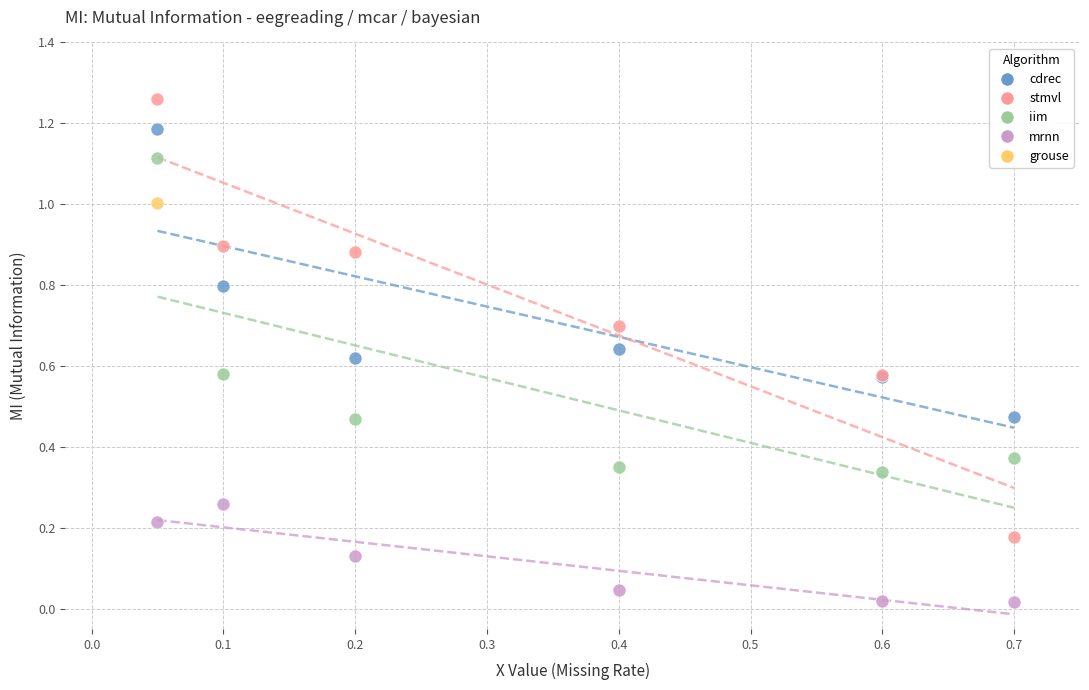

Which series contains the highest Y value?

stmvl